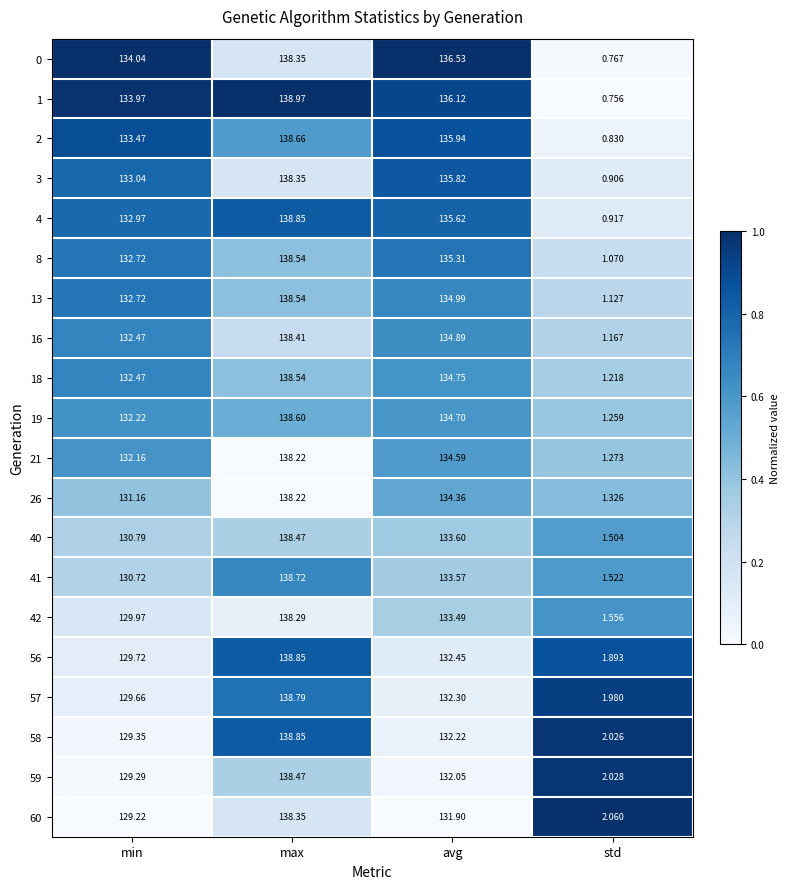

Rank the categories by 1 value from highest to lowest.

max, avg, min, std